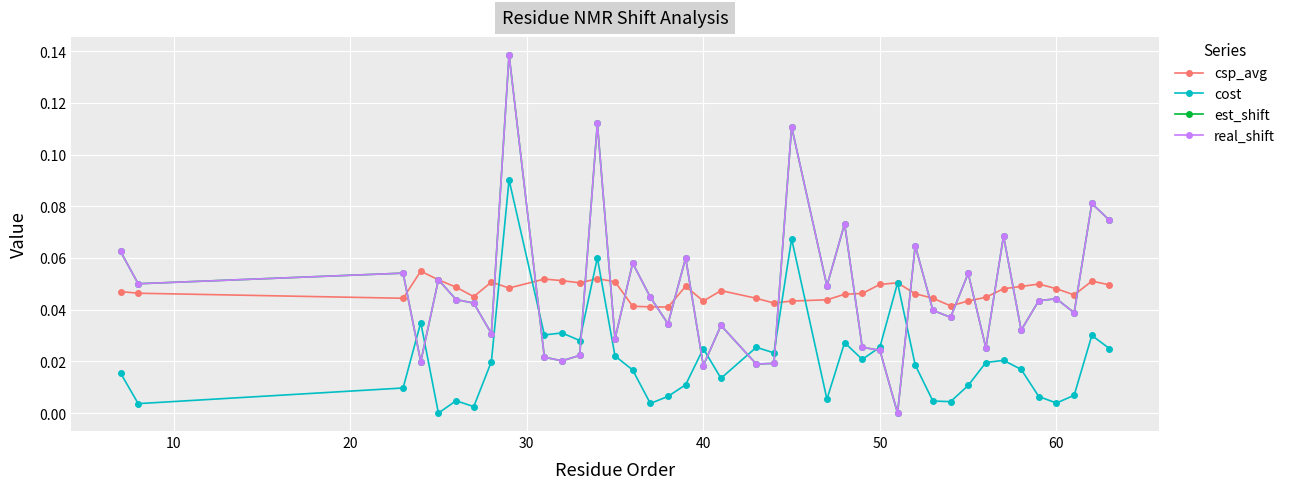

Does the chart have visible grid lines?

Yes